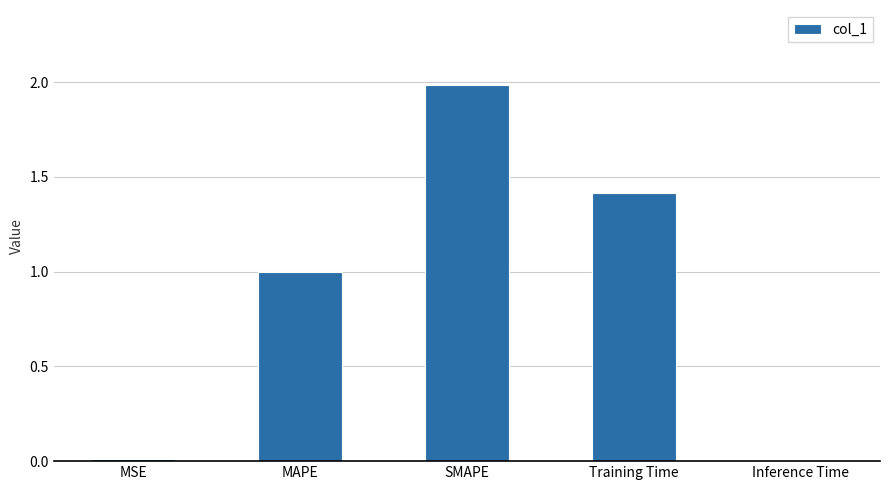

What is the label of the 3rd bar from the right?

SMAPE